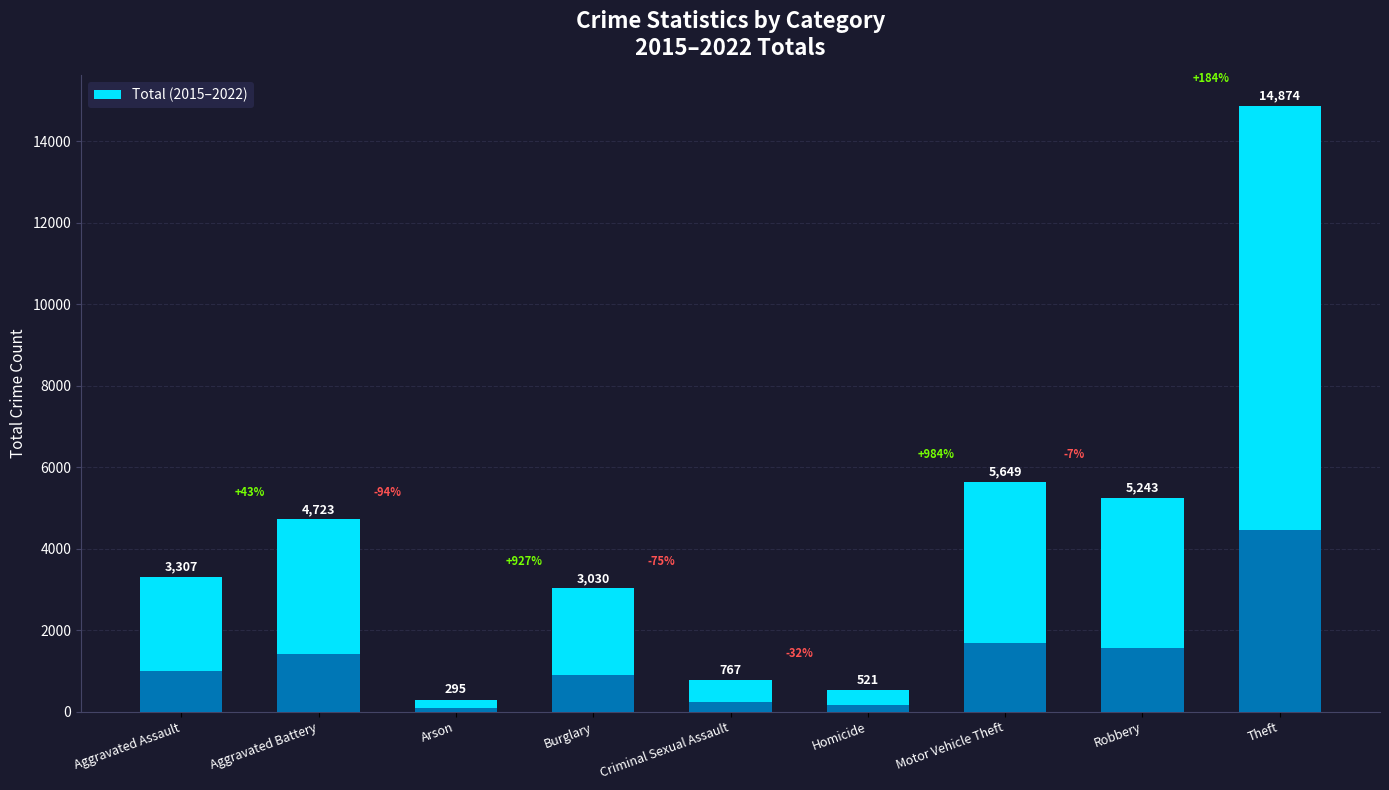

What is the average value?

4268